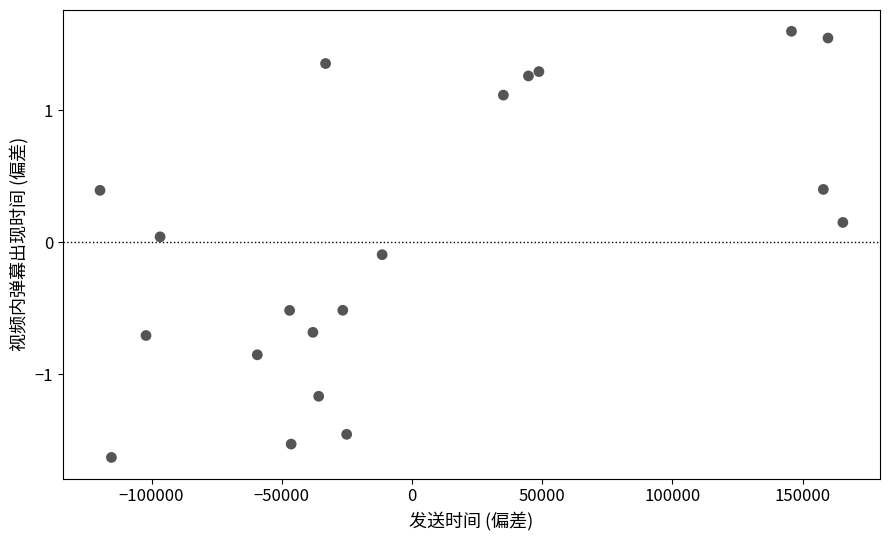

What is the range of X values (max minus min)?

285218.0